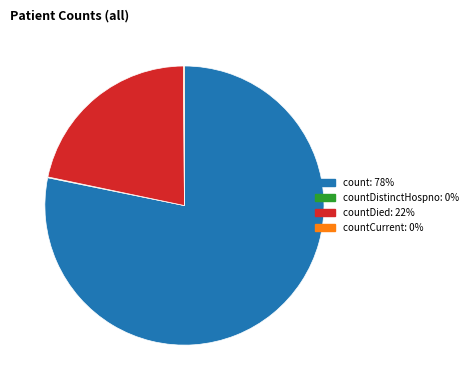

Is there a majority slice in this chart?

Yes